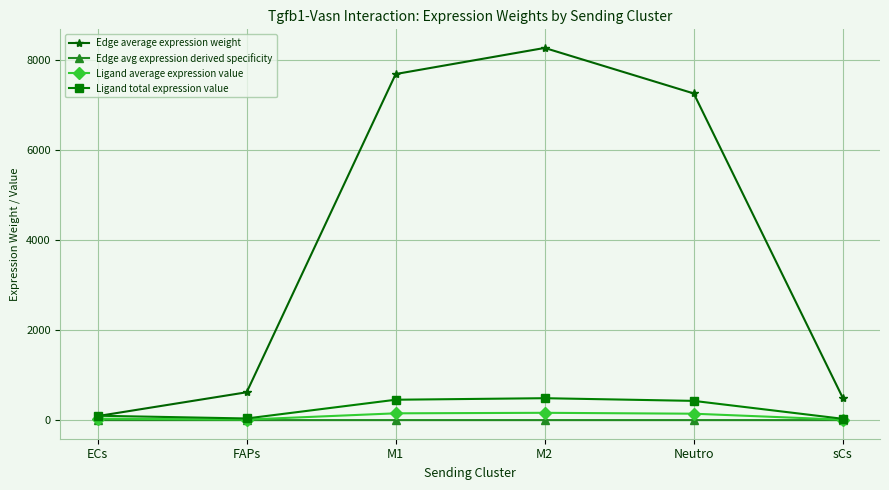

Where do Ligand total expression value and Edge average expression weight first cross each other?

ECs and FAPs